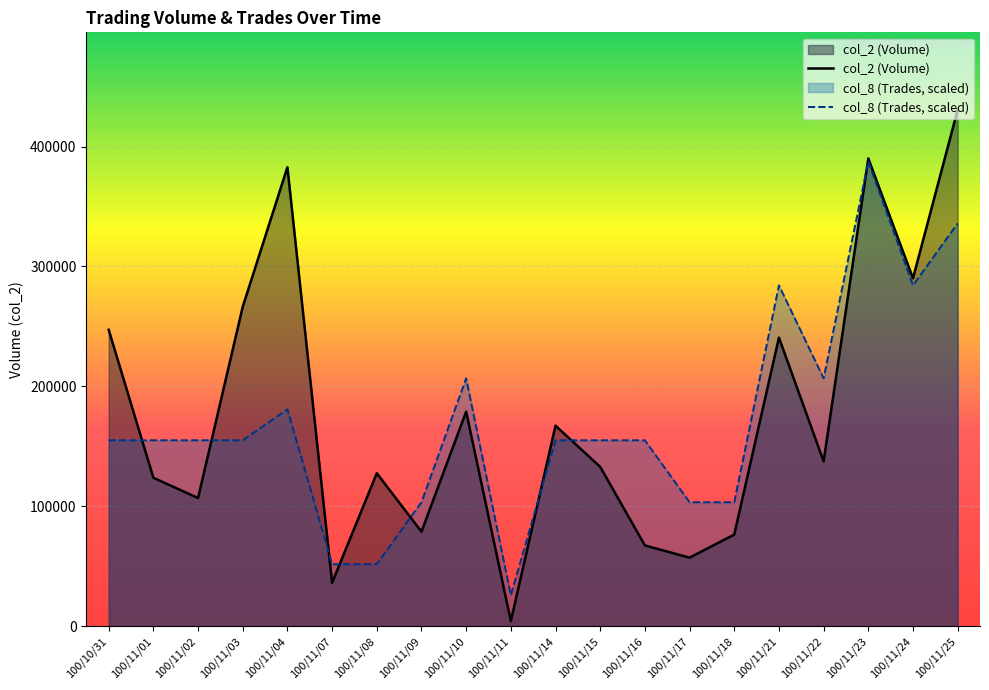

What is the difference between the maximum and minimum values in the col_8 (Trades, scaled) series?

361788.0